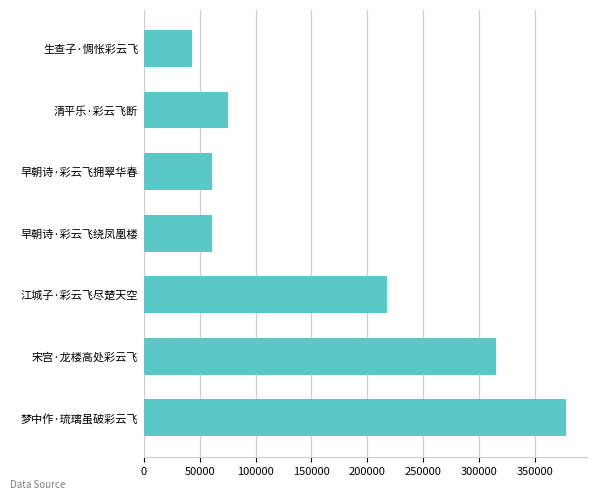

Where is the data nearest to the value 210356?

江城子·彩云飞尽楚天空